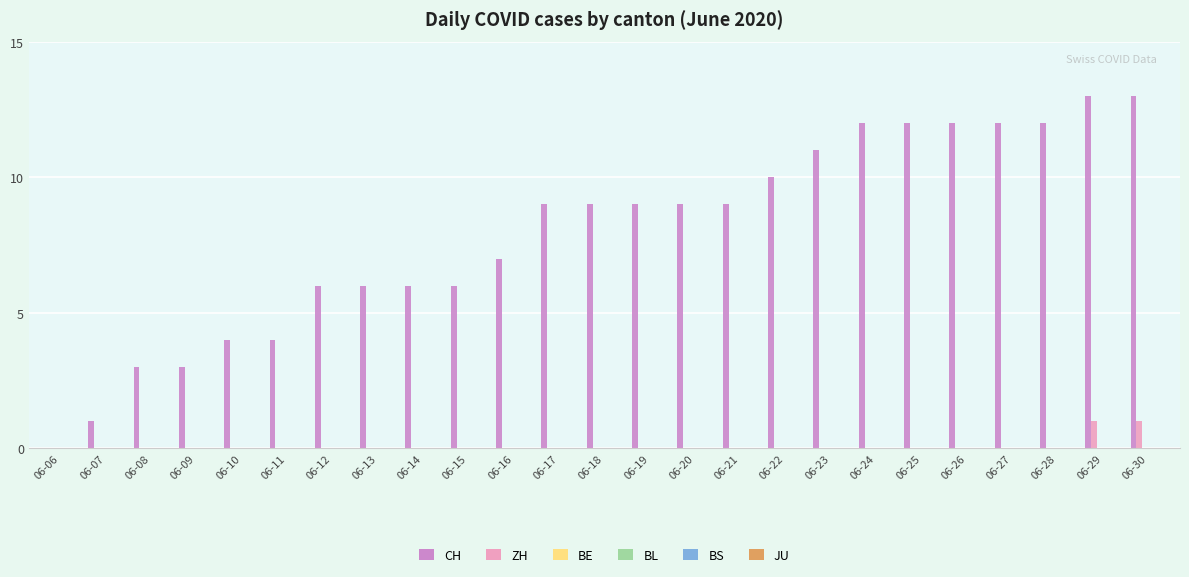

What is the greatest value displayed?

13